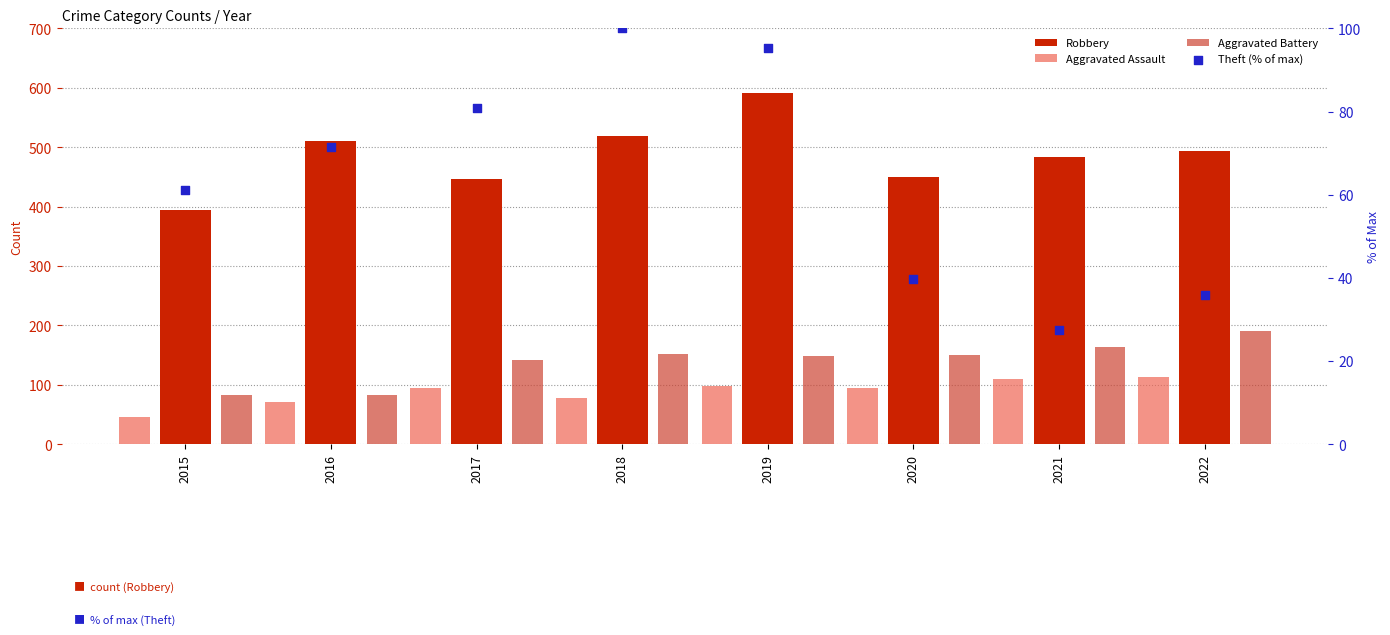

What are all the series names shown in the legend?

Robbery, Aggravated Assault, Aggravated Battery, Theft (% of max)